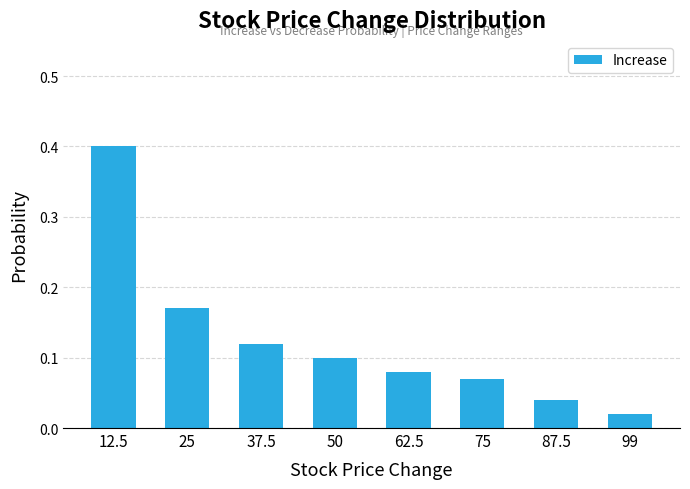

List the labels in order of value, smallest first.

99, 87.5, 75, 62.5, 50, 37.5, 25, 12.5